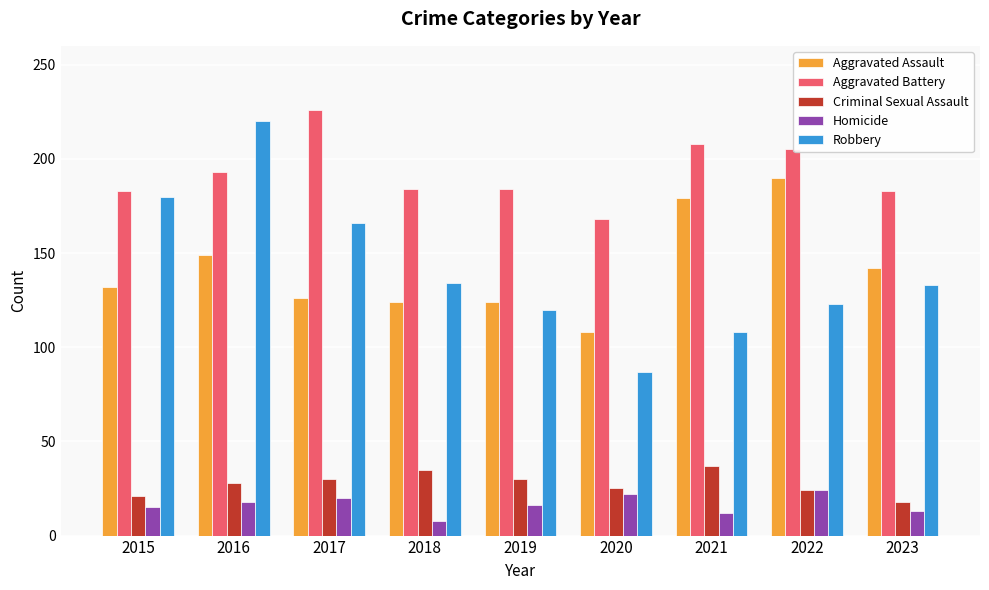

What is the approximate value of Robbery at 2020, to the nearest 10?

90